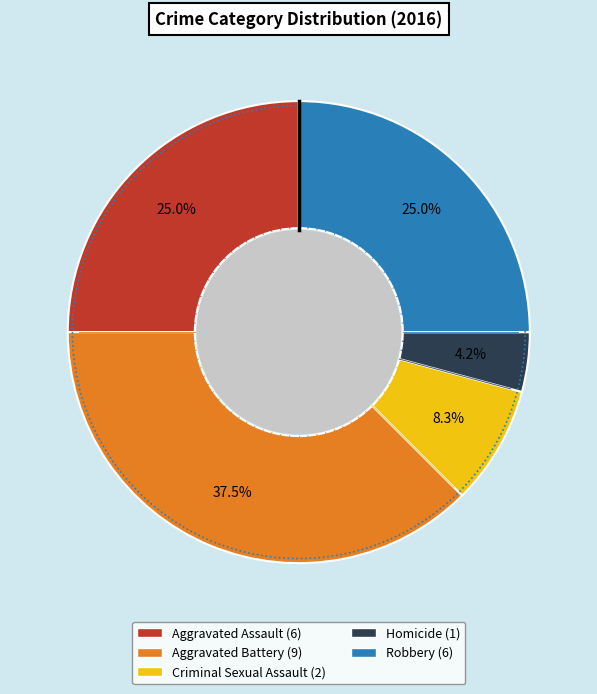

Does Aggravated Assault account for over 50% of the chart?

No